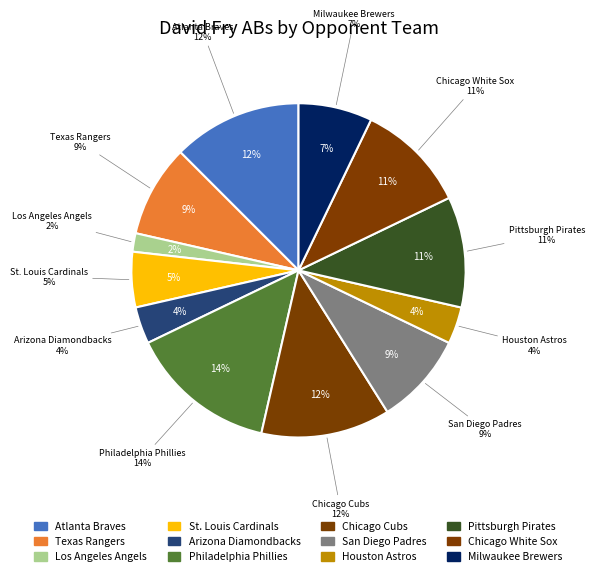

The Los Angeles Angels slice represents 16% of the pie. True or false?

False